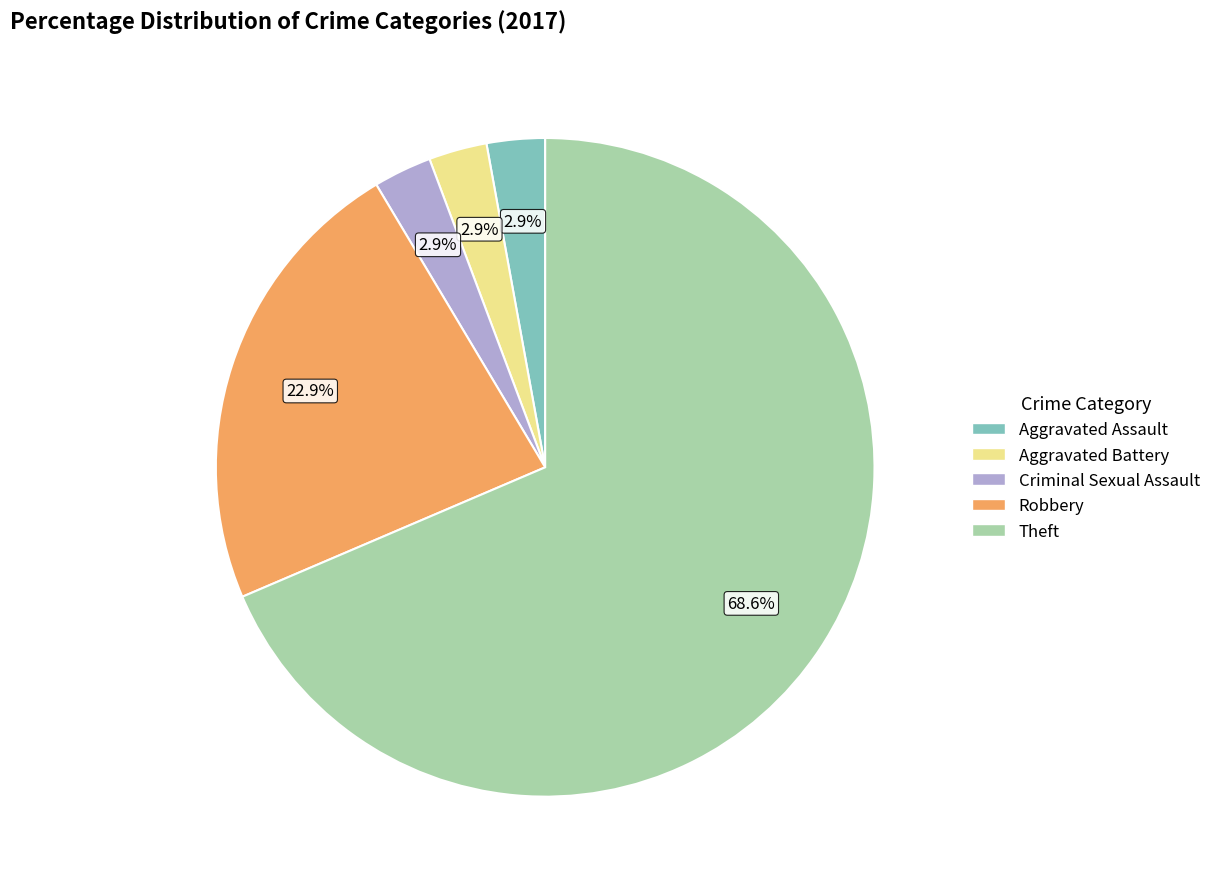

What is the largest slice in the pie chart?

Theft